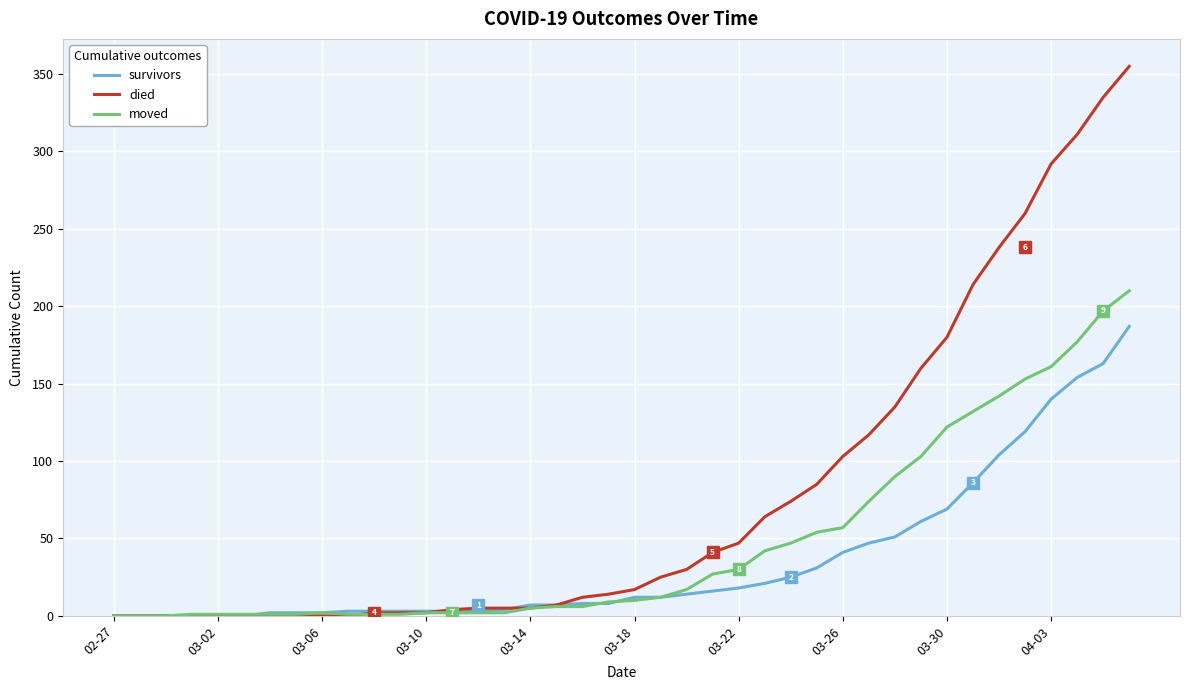

Rank the series by their average value, from highest to lowest.

died, moved, survivors